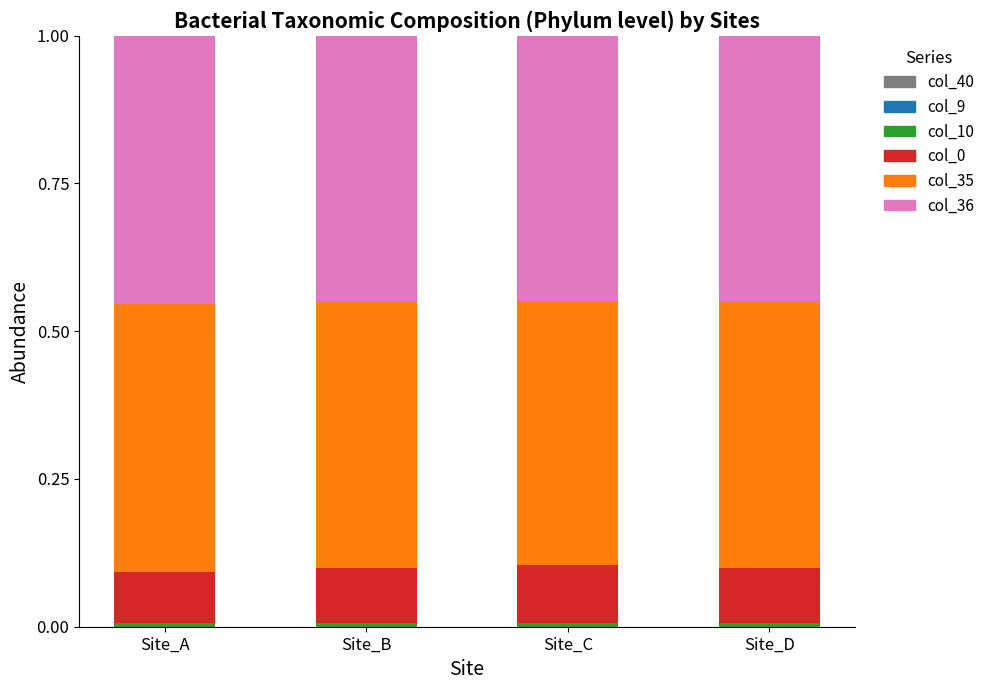

Does the chart contain any negative values?

No